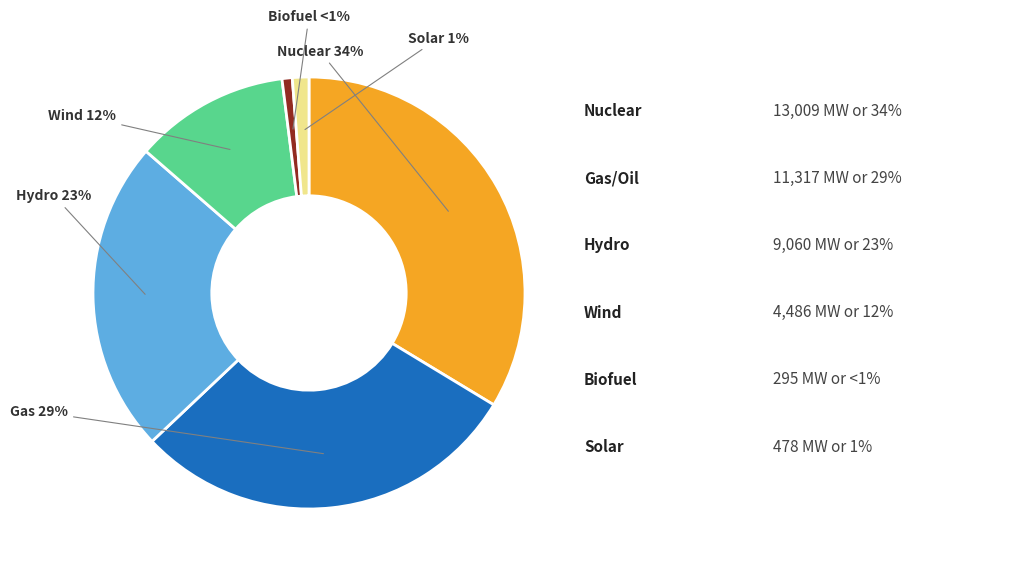

To the nearest percent, what is the difference between the largest and smallest slice percentages?

33%